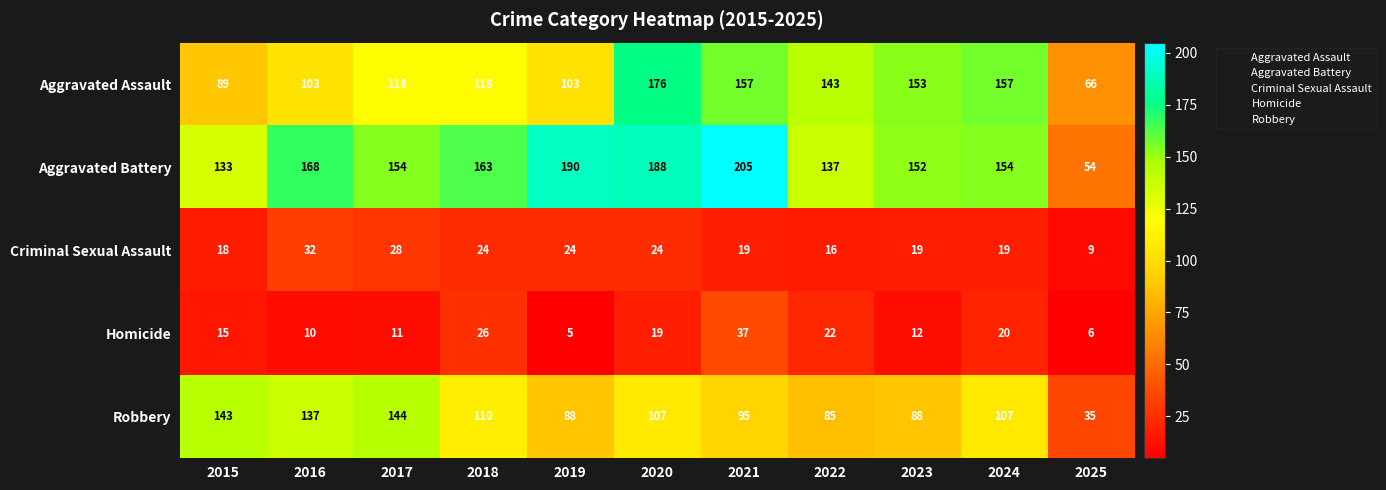

Which series changed the most between 2017 and 2020?

Aggravated Assault